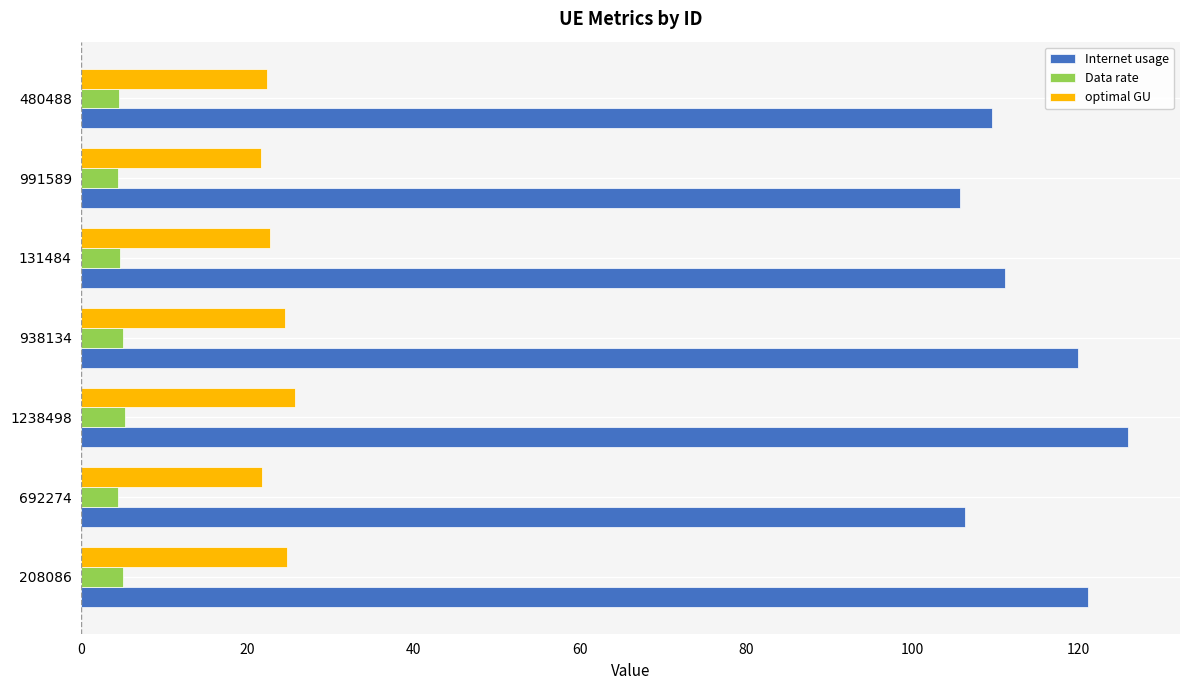

At which category is the sum across all series the highest?

1238498